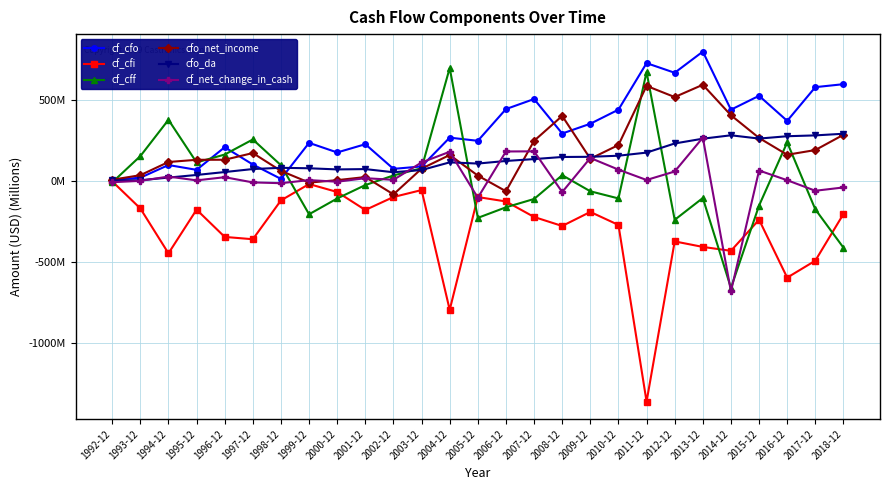

Reading left to right, transcribe all the data shown in this chart.

cf_cfo: 1992-12=5.2	1993-12=18.5	1994-12=96.8	1995-12=67.1	1996-12=206.7	1997-12=100.0	1998-12=11.2	1999-12=233.7	2000-12=174.4	2001-12=225.4	2002-12=73.2	2003-12=88.0	2004-12=265.9	2005-12=246.3	2006-12=442.2	2007-12=504.3	2008-12=291.3	2009-12=351.7	2010-12=438.7	2011-12=725.9	2012-12=666.4	2013-12=797.0	2014-12=438.4	2015-12=524.2	2016-12=369.5	2017-12=577.6	2018-12=595.9
cf_cfi: 1992-12=-4.0	1993-12=-171.2	1994-12=-448.3	1995-12=-178.7	1996-12=-347.0	1997-12=-361.3	1998-12=-121.6	1999-12=-20.6	2000-12=-69.7	2001-12=-180.8	2002-12=-100.6	2003-12=-57.8	2004-12=-797.1	2005-12=-100.9	2006-12=-128.1	2007-12=-223.9	2008-12=-279.5	2009-12=-192.7	2010-12=-273.1	2011-12=-1363.7	2012-12=-374.7	2013-12=-408.7	2014-12=-432.9	2015-12=-240.8	2016-12=-598.3	2017-12=-493.7	2018-12=-205.5
cf_cff: 1992-12=-10.4	1993-12=151.8	1994-12=376.0	1995-12=112.9	1996-12=161.6	1997-12=254.6	1998-12=95.4	1999-12=-207.1	2000-12=-109.7	2001-12=-26.9	2002-12=32.5	2003-12=77.0	2004-12=695.5	2005-12=-229.5	2006-12=-164.1	2007-12=-112.8	2008-12=34.1	2009-12=-65.3	2010-12=-109.4	2011-12=671.0	2012-12=-241.6	2013-12=-106.8	2014-12=-662.0	2015-12=-153.4	2016-12=236.4	2017-12=-176.7	2018-12=-413.3
cfo_net_income: 1992-12=6.0	1993-12=34.1	1994-12=115.5	1995-12=129.1	1996-12=129.4	1997-12=170.8	1998-12=60.6	1999-12=-11.5	2000-12=3.5	2001-12=22.6	2002-12=-84.4	2003-12=74.4	2004-12=158.8	2005-12=31.6	2006-12=-64.9	2007-12=246.3	2008-12=400.0	2009-12=135.7	2010-12=220.2	2011-12=585.3	2012-12=516.4	2013-12=592.3	2014-12=404.2	2015-12=264.0	2016-12=160.2	2017-12=189.3	2018-12=283.7
cfo_da: 1992-12=1.7	1993-12=2.9	1994-12=19.3	1995-12=35.5	1996-12=53.5	1997-12=72.0	1998-12=79.7	1999-12=76.8	2000-12=69.7	2001-12=71.7	2002-12=52.3	2003-12=65.9	2004-12=113.3	2005-12=105.9	2006-12=121.9	2007-12=133.5	2008-12=146.5	2009-12=147.6	2010-12=154.3	2011-12=173.5	2012-12=229.9	2013-12=259.4	2014-12=280.4	2015-12=260.1	2016-12=274.6	2017-12=279.8	2018-12=289.9
cf_net_change_in_cash: 1992-12=-9.2	1993-12=-0.9	1994-12=25.6	1995-12=2.1	1996-12=21.7	1997-12=-10.5	1998-12=-15.3	1999-12=3.7	2000-12=-6.3	2001-12=15.6	2002-12=5.4	2003-12=112.7	2004-12=178.6	2005-12=-105.0	2006-12=180.5	2007-12=181.3	2008-12=-70.2	2009-12=140.5	2010-12=68.5	2011-12=4.5	2012-12=56.9	2013-12=265.9	2014-12=-683.5	2015-12=63.0	2016-12=3.0	2017-12=-62.0	2018-12=-41.6